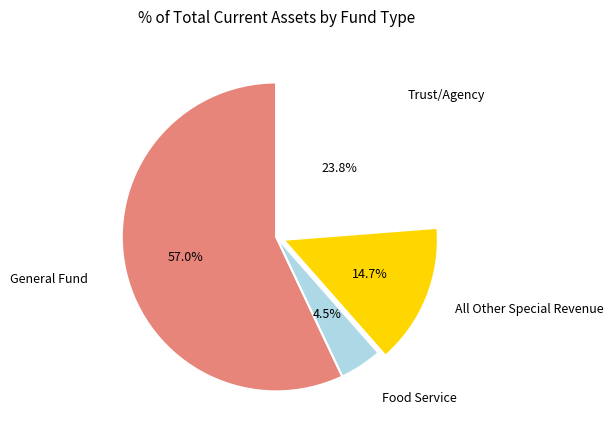

How many segments does this pie chart have?

4